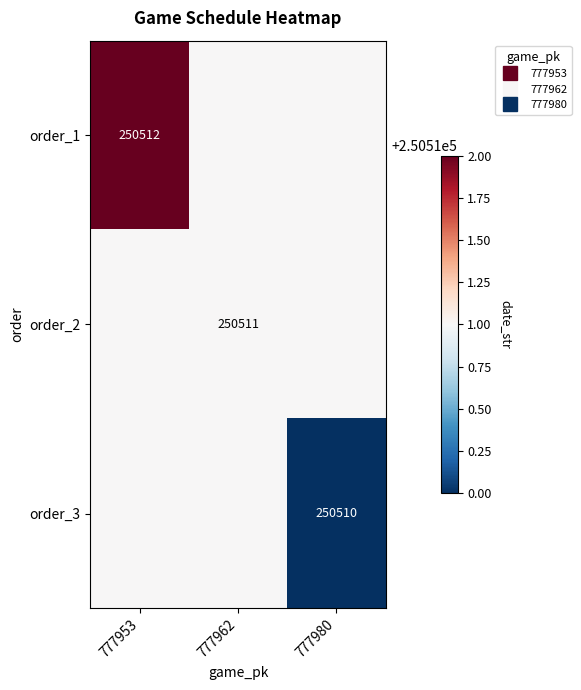

How many categories are shown in the chart?

3